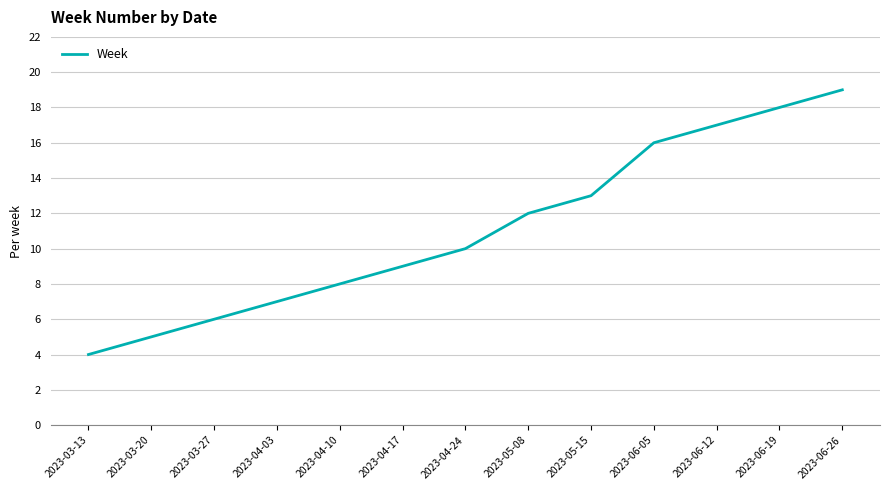

Rank the categories by value from lowest to highest.

2023-03-13, 2023-03-20, 2023-03-27, 2023-04-03, 2023-04-10, 2023-04-17, 2023-04-24, 2023-05-08, 2023-05-15, 2023-06-05, 2023-06-12, 2023-06-19, 2023-06-26